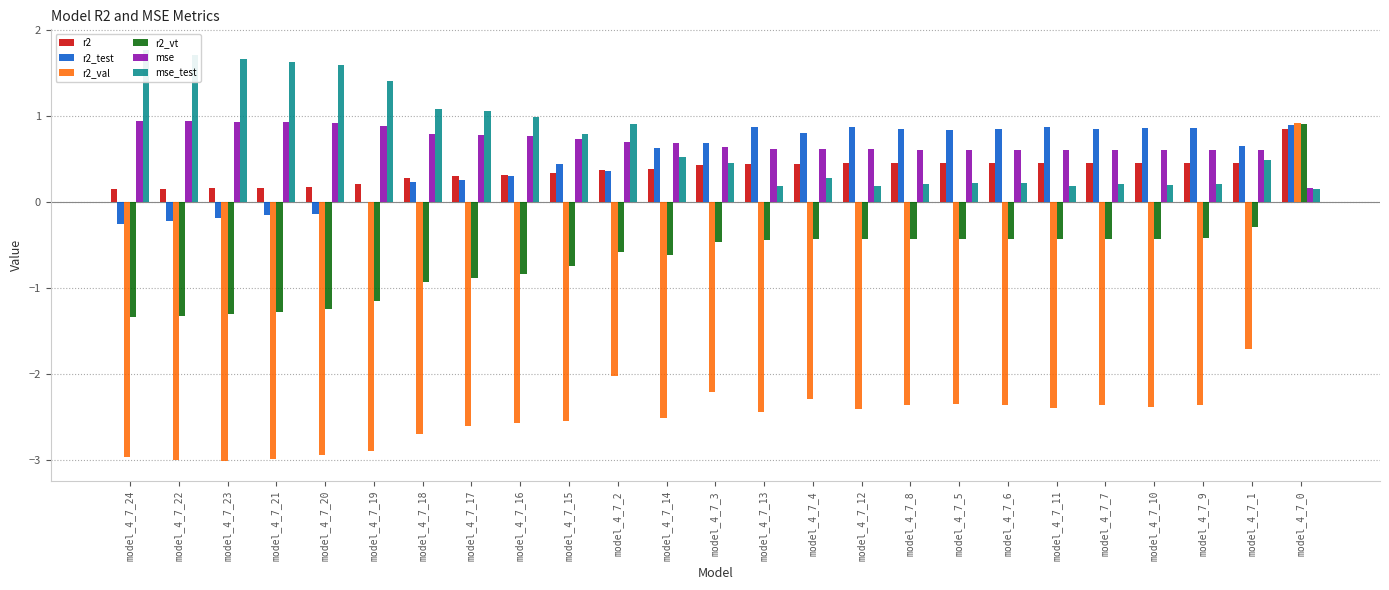

Reading left to right, list all the values displayed in this chart.

r2: model_4_7_24=0.1	model_4_7_22=0.2	model_4_7_23=0.2	model_4_7_21=0.2	model_4_7_20=0.2	model_4_7_19=0.2	model_4_7_18=0.3	model_4_7_17=0.3	model_4_7_16=0.3	model_4_7_15=0.3	model_4_7_2=0.4	model_4_7_14=0.4	model_4_7_3=0.4	model_4_7_13=0.4	model_4_7_4=0.4	model_4_7_12=0.4	model_4_7_8=0.4	model_4_7_5=0.4	model_4_7_6=0.4	model_4_7_11=0.4	model_4_7_7=0.4	model_4_7_10=0.5	model_4_7_9=0.5	model_4_7_1=0.5	model_4_7_0=0.8
r2_test: model_4_7_24=-0.3	model_4_7_22=-0.2	model_4_7_23=-0.2	model_4_7_21=-0.2	model_4_7_20=-0.1	model_4_7_19=-0.0	model_4_7_18=0.2	model_4_7_17=0.3	model_4_7_16=0.3	model_4_7_15=0.4	model_4_7_2=0.4	model_4_7_14=0.6	model_4_7_3=0.7	model_4_7_13=0.9	model_4_7_4=0.8	model_4_7_12=0.9	model_4_7_8=0.8	model_4_7_5=0.8	model_4_7_6=0.8	model_4_7_11=0.9	model_4_7_7=0.8	model_4_7_10=0.9	model_4_7_9=0.9	model_4_7_1=0.7	model_4_7_0=0.9
r2_val: model_4_7_24=-3.0	model_4_7_22=-3.0	model_4_7_23=-3.0	model_4_7_21=-3.0	model_4_7_20=-2.9	model_4_7_19=-2.9	model_4_7_18=-2.7	model_4_7_17=-2.6	model_4_7_16=-2.6	model_4_7_15=-2.5	model_4_7_2=-2.0	model_4_7_14=-2.5	model_4_7_3=-2.2	model_4_7_13=-2.4	model_4_7_4=-2.3	model_4_7_12=-2.4	model_4_7_8=-2.4	model_4_7_5=-2.3	model_4_7_6=-2.4	model_4_7_11=-2.4	model_4_7_7=-2.4	model_4_7_10=-2.4	model_4_7_9=-2.4	model_4_7_1=-1.7	model_4_7_0=0.9
r2_vt: model_4_7_24=-1.3	model_4_7_22=-1.3	model_4_7_23=-1.3	model_4_7_21=-1.3	model_4_7_20=-1.2	model_4_7_19=-1.2	model_4_7_18=-0.9	model_4_7_17=-0.9	model_4_7_16=-0.8	model_4_7_15=-0.7	model_4_7_2=-0.6	model_4_7_14=-0.6	model_4_7_3=-0.5	model_4_7_13=-0.4	model_4_7_4=-0.4	model_4_7_12=-0.4	model_4_7_8=-0.4	model_4_7_5=-0.4	model_4_7_6=-0.4	model_4_7_11=-0.4	model_4_7_7=-0.4	model_4_7_10=-0.4	model_4_7_9=-0.4	model_4_7_1=-0.3	model_4_7_0=0.9
mse: model_4_7_24=0.9	model_4_7_22=0.9	model_4_7_23=0.9	model_4_7_21=0.9	model_4_7_20=0.9	model_4_7_19=0.9	model_4_7_18=0.8	model_4_7_17=0.8	model_4_7_16=0.8	model_4_7_15=0.7	model_4_7_2=0.7	model_4_7_14=0.7	model_4_7_3=0.6	model_4_7_13=0.6	model_4_7_4=0.6	model_4_7_12=0.6	model_4_7_8=0.6	model_4_7_5=0.6	model_4_7_6=0.6	model_4_7_11=0.6	model_4_7_7=0.6	model_4_7_10=0.6	model_4_7_9=0.6	model_4_7_1=0.6	model_4_7_0=0.2
mse_test: model_4_7_24=1.8	model_4_7_22=1.7	model_4_7_23=1.7	model_4_7_21=1.6	model_4_7_20=1.6	model_4_7_19=1.4	model_4_7_18=1.1	model_4_7_17=1.1	model_4_7_16=1.0	model_4_7_15=0.8	model_4_7_2=0.9	model_4_7_14=0.5	model_4_7_3=0.4	model_4_7_13=0.2	model_4_7_4=0.3	model_4_7_12=0.2	model_4_7_8=0.2	model_4_7_5=0.2	model_4_7_6=0.2	model_4_7_11=0.2	model_4_7_7=0.2	model_4_7_10=0.2	model_4_7_9=0.2	model_4_7_1=0.5	model_4_7_0=0.2